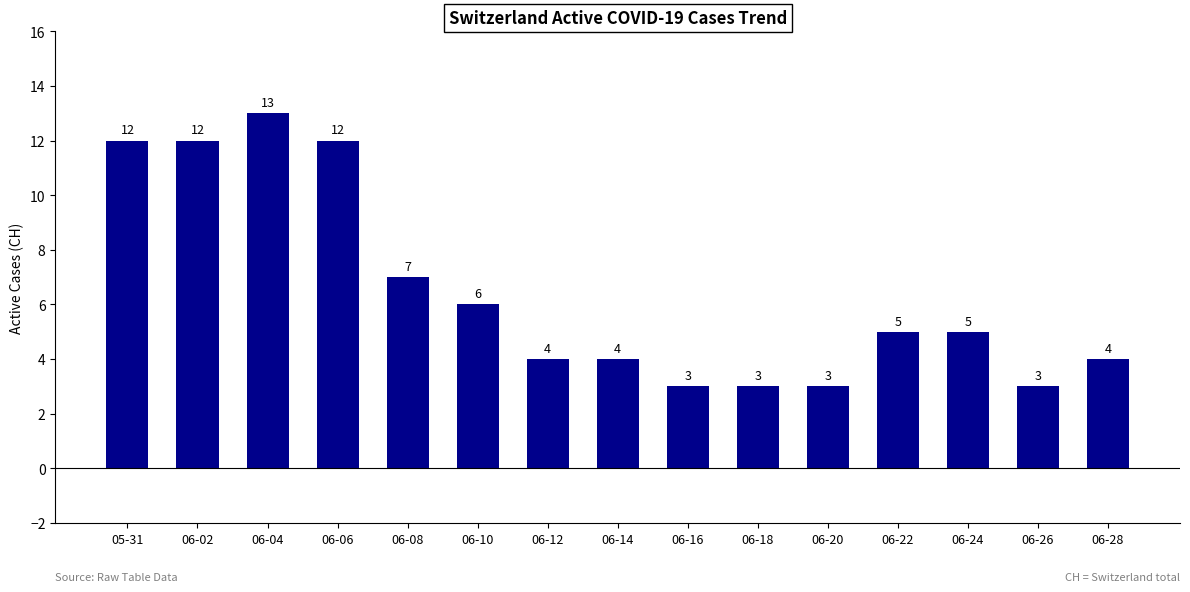

Count the number of data series in this chart.

1